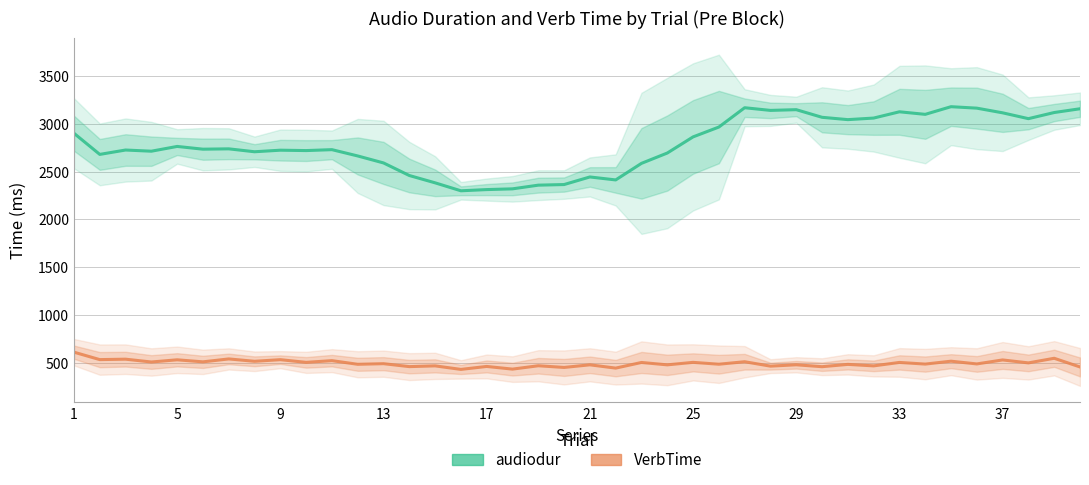

What is the lowest value of the audiodur series?

2301.0